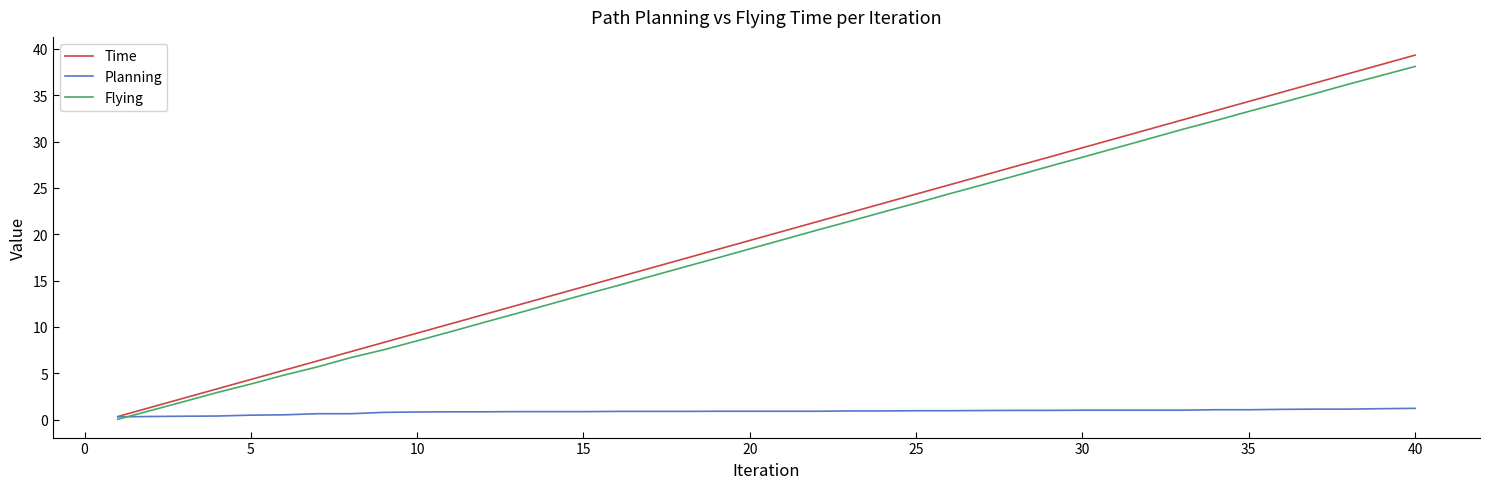

Count the number of categories in the chart.

40